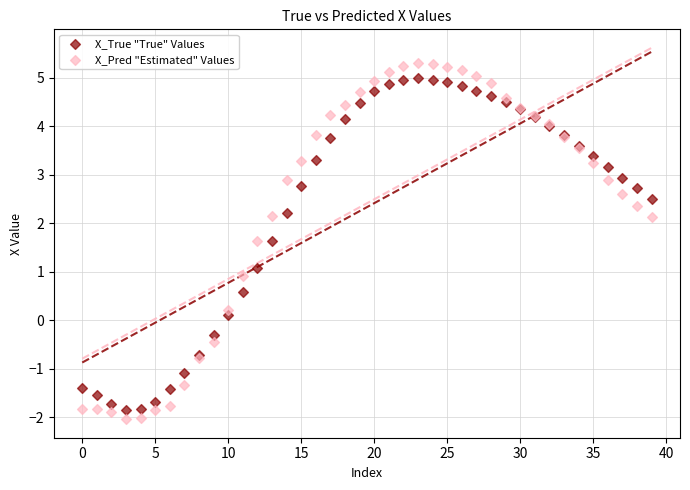

Which series contains the highest Y value?

X_Pred "Estimated" Values